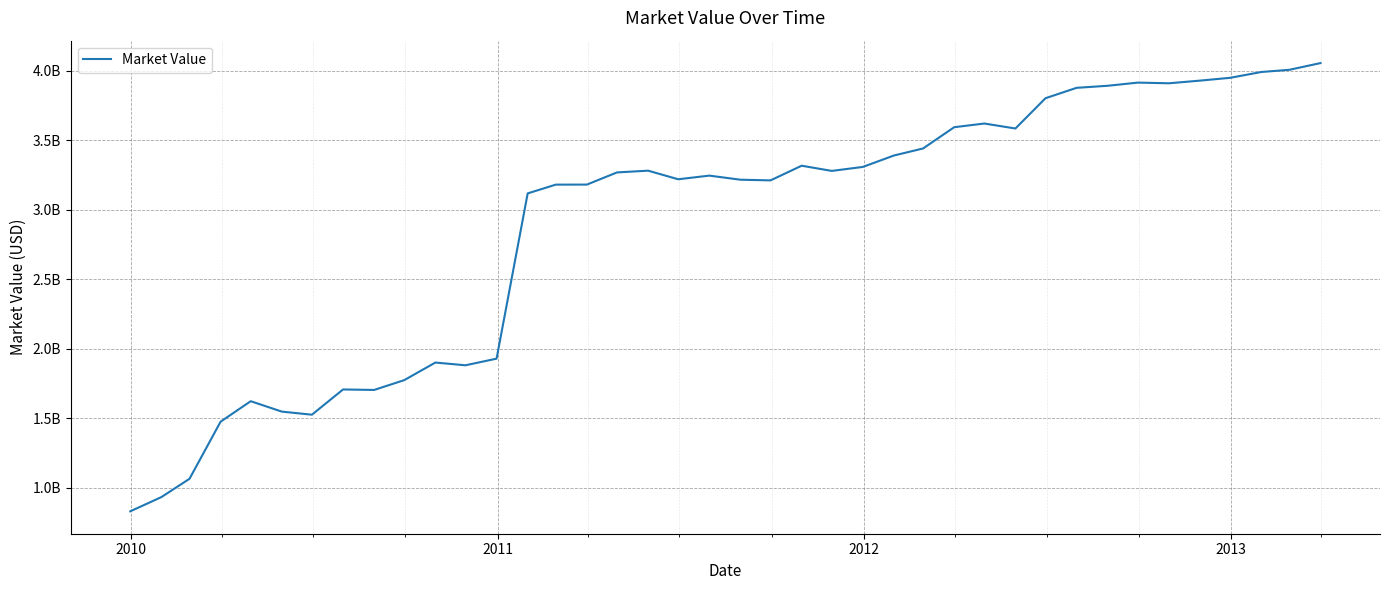

Is this an area chart (filled region under the line)?

No